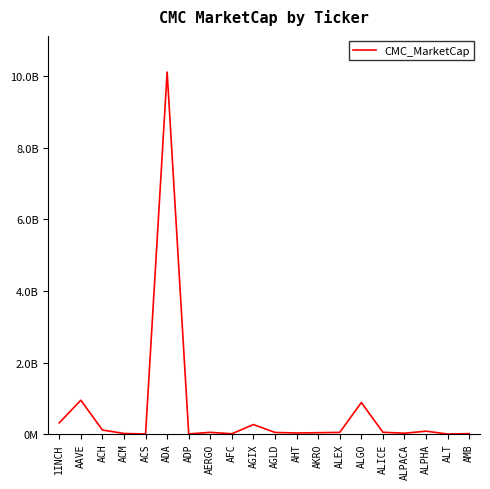

Does the chart display data point markers on the line(s)?

No